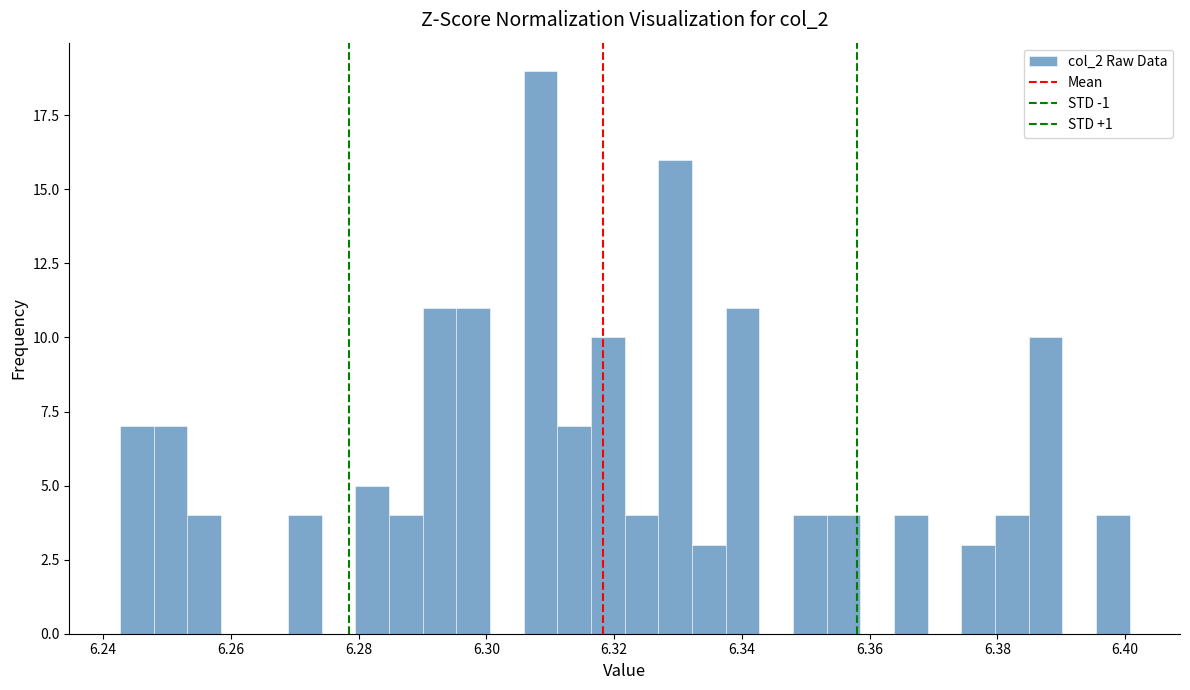

Read against the x-axis, roughly where is the centre of the tallest bar?

6.308